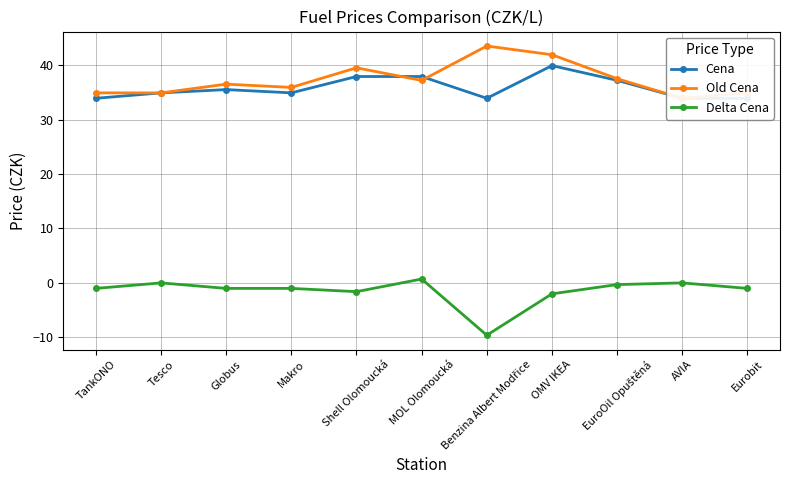

Reading right to left, extract all data points from this chart.

Cena: 33.9	33.9	37.2	39.9	33.9	37.9	37.9	34.9	35.5	34.9	33.9
Old Cena: 34.9	33.9	37.5	41.9	43.5	37.2	39.5	35.9	36.5	34.9	34.9
Delta Cena: -1.0	0.0	-0.3	-2.0	-9.6	0.7	-1.6	-1.0	-1.0	0.0	-1.0